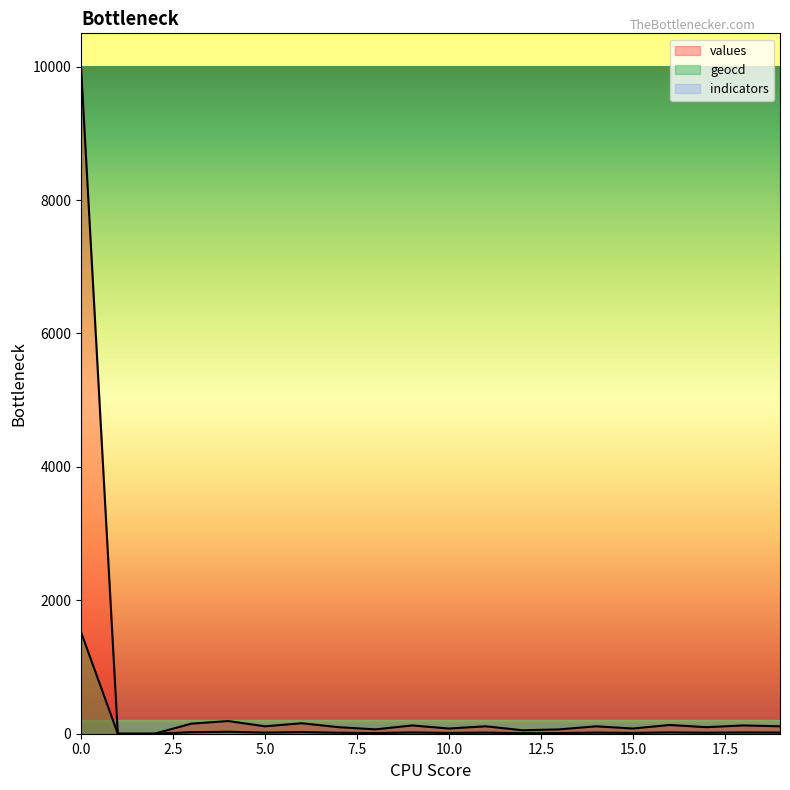

What is the difference between the second highest and second lowest values in the geocd series?

29.0